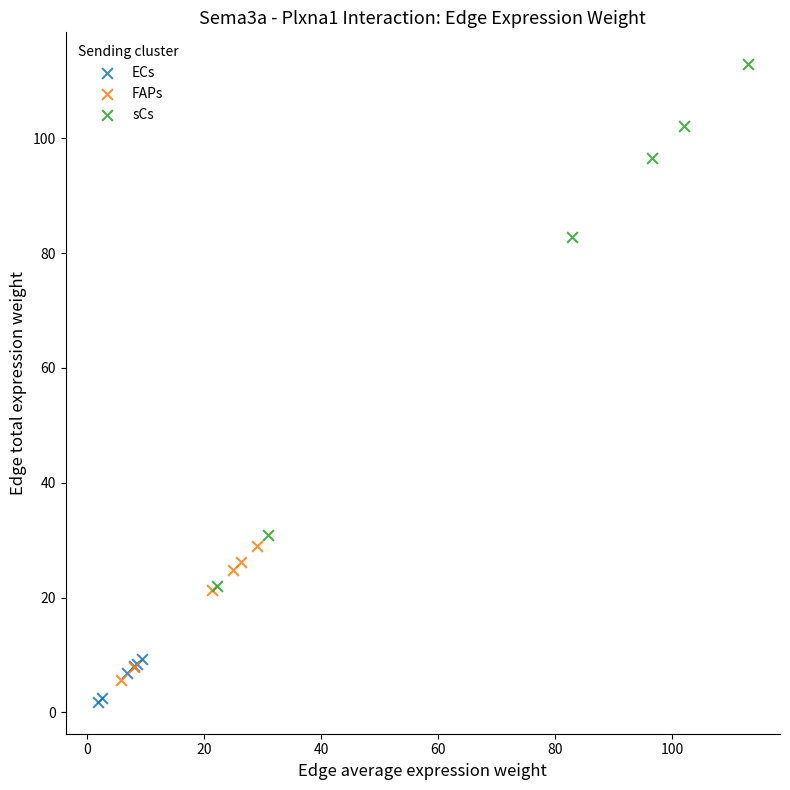

What are all the series names shown in the legend?

ECs, FAPs, sCs